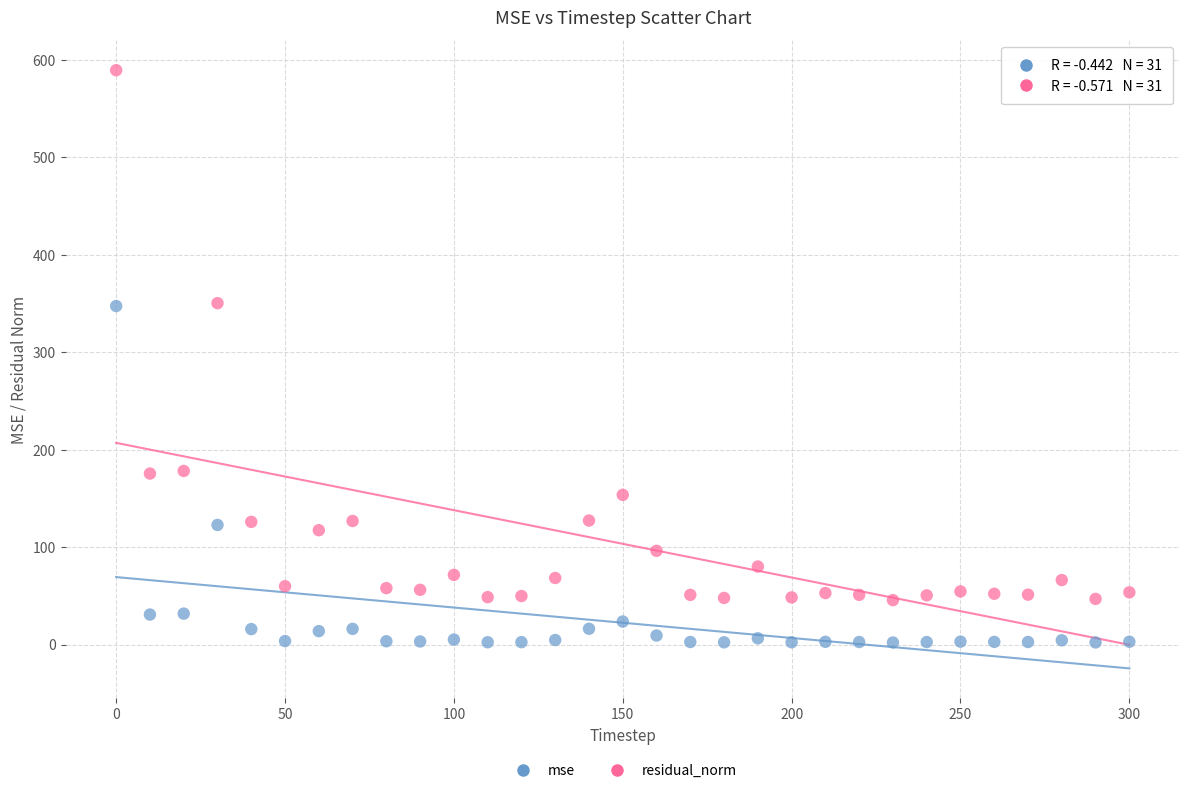

Which series has the largest Y range (max minus min)?

residual_norm